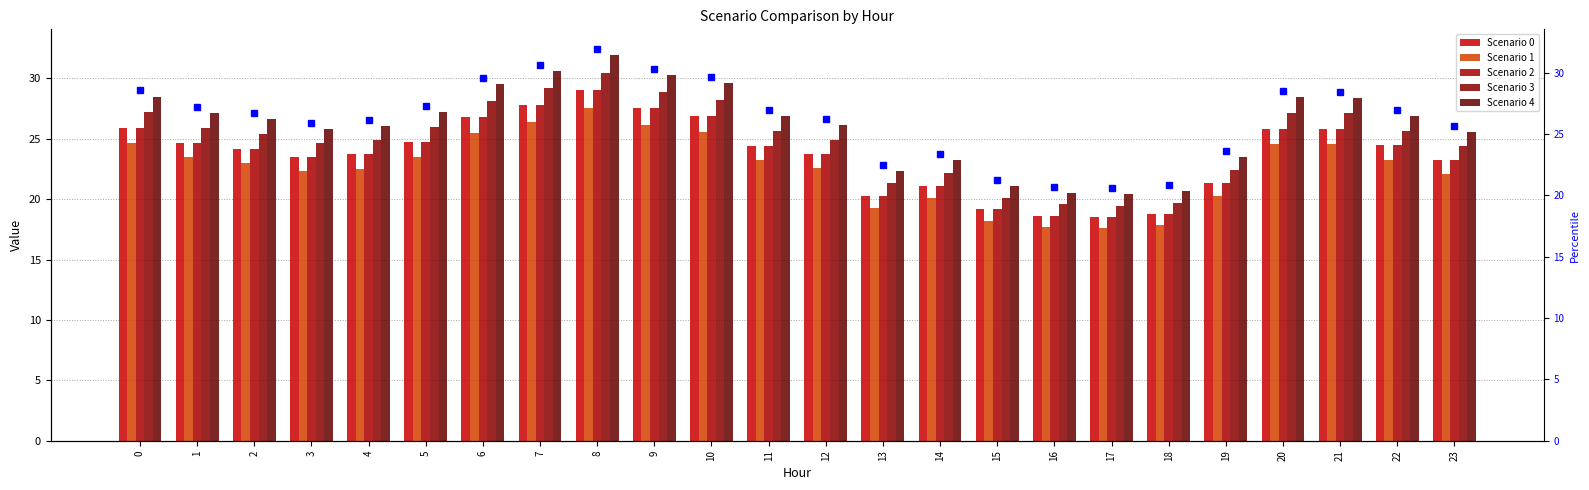

Is the value of Scenario 1 at 22 greater than the value of Scenario 2 at 14?

Yes